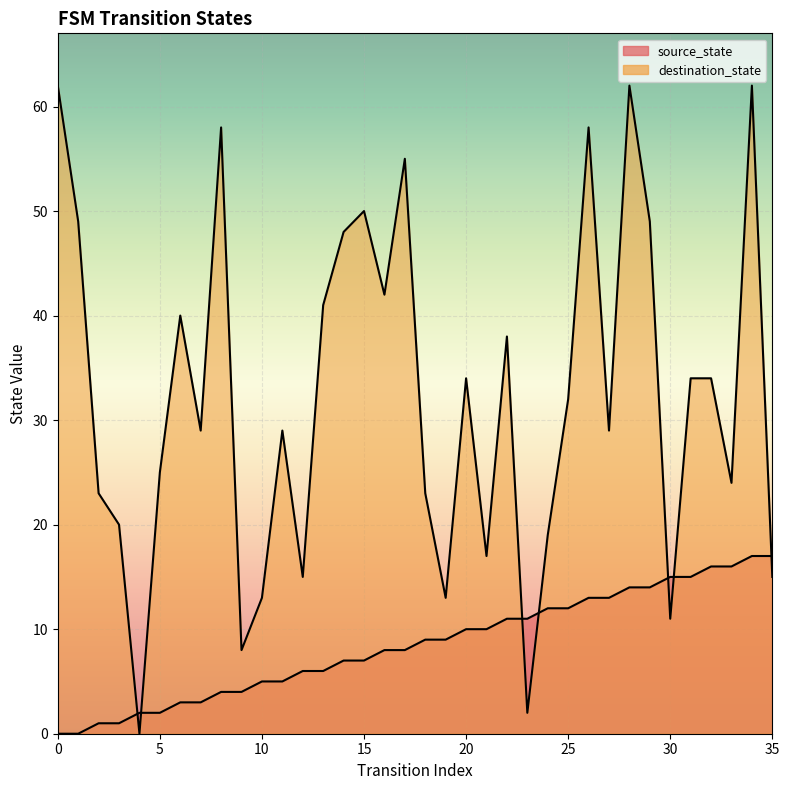

Where is the first local minimum for destination_state?

4